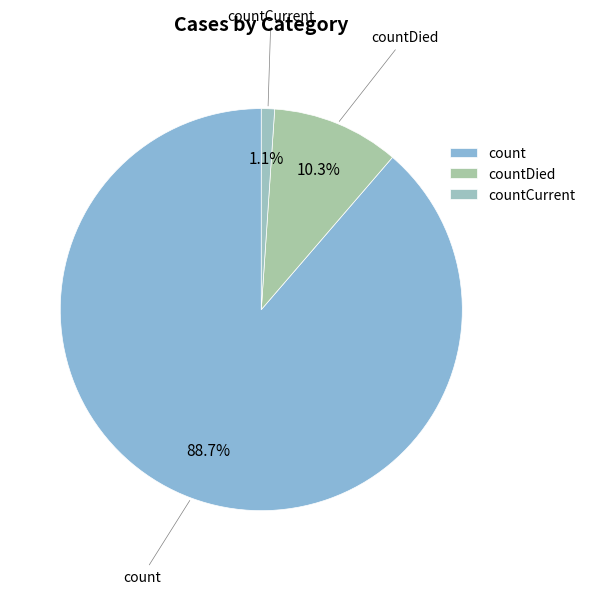

What percentage is the countCurrent slice, to the nearest percent?

1%